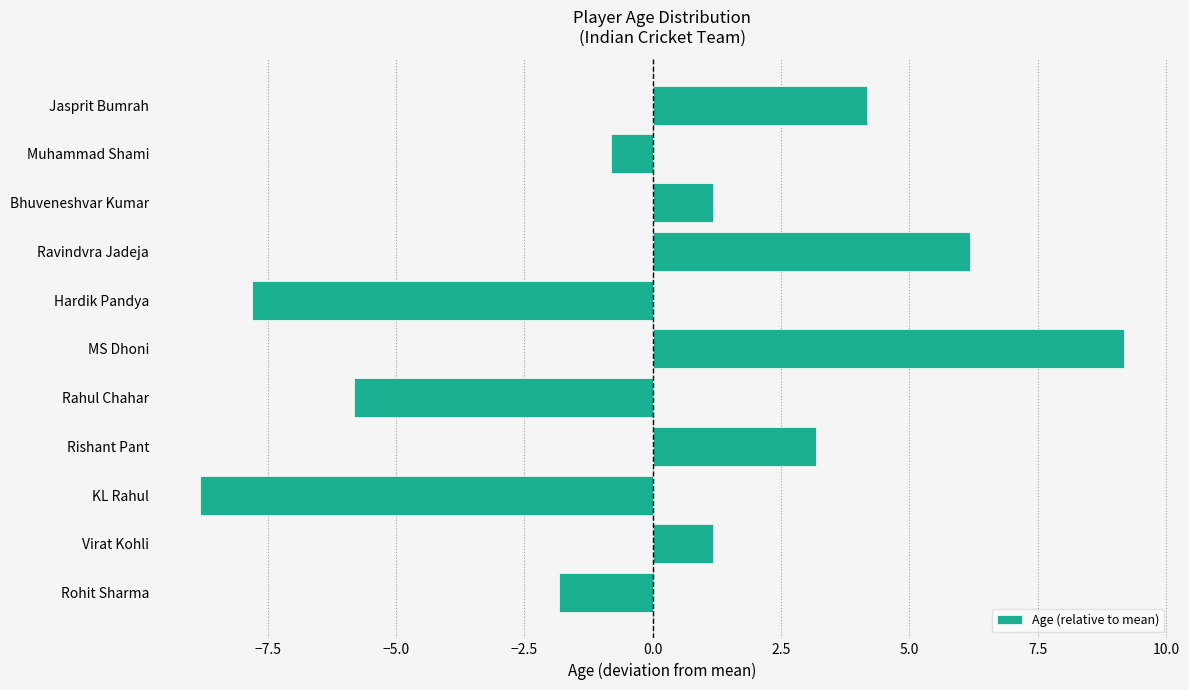

Reading top to bottom, what are all the values shown in this chart?

4.2	-0.8	1.2	6.2	-7.8	9.2	-5.8	3.2	-8.8	1.2	-1.8